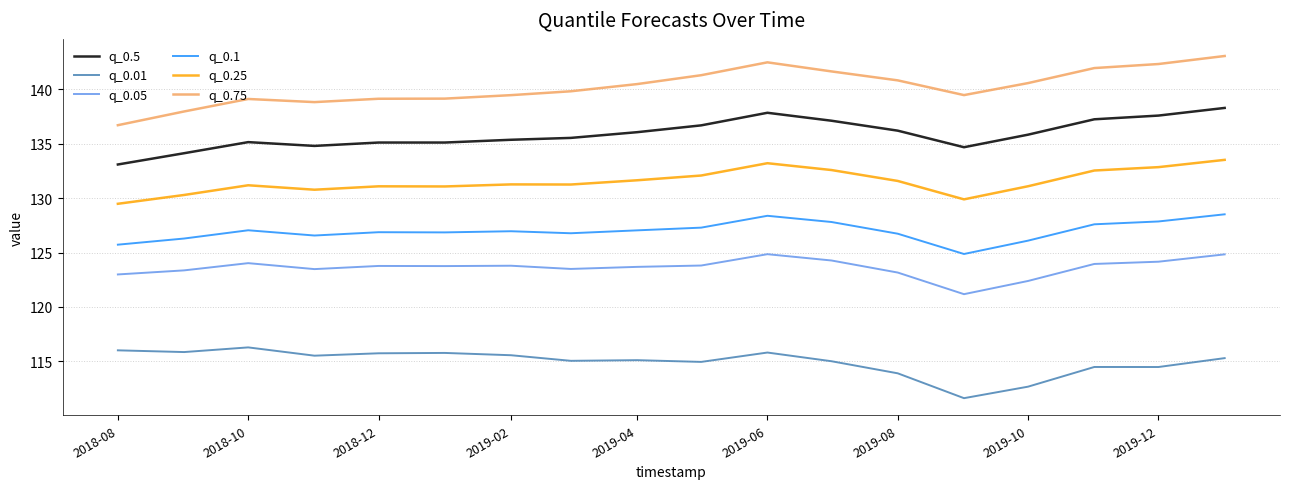

At how many categories does at least one series exceed 121?

18